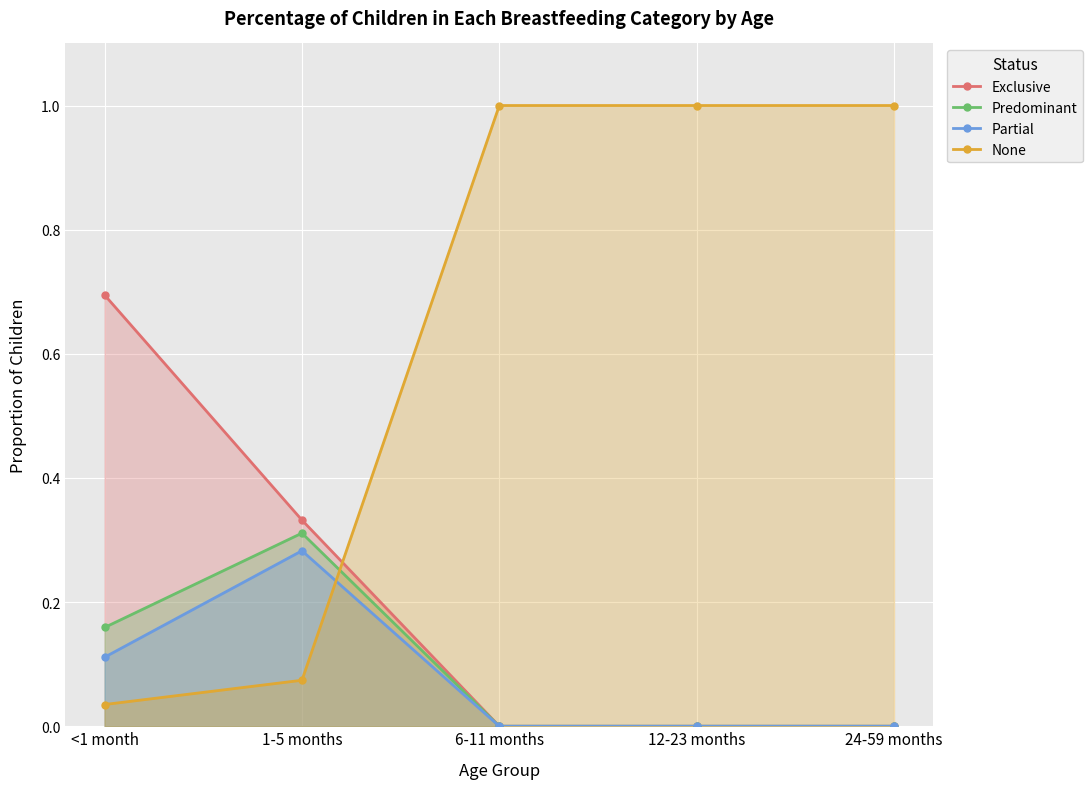

Rank the categories by None value from highest to lowest.

6-11 months, 12-23 months, 24-59 months, 1-5 months, <1 month